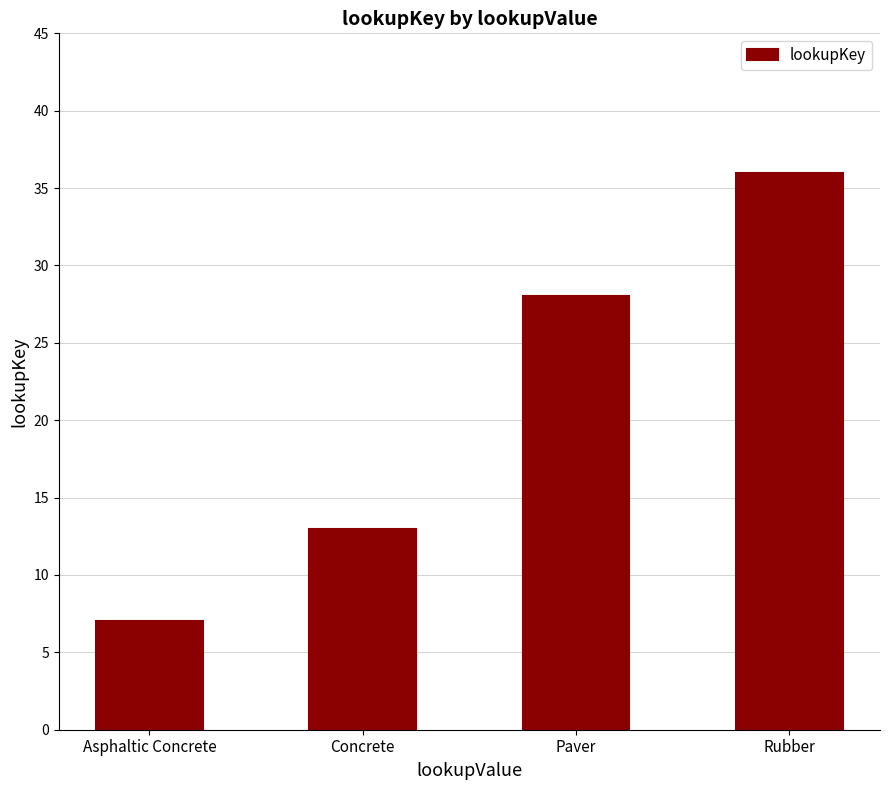

Count the number of categories in the chart.

4